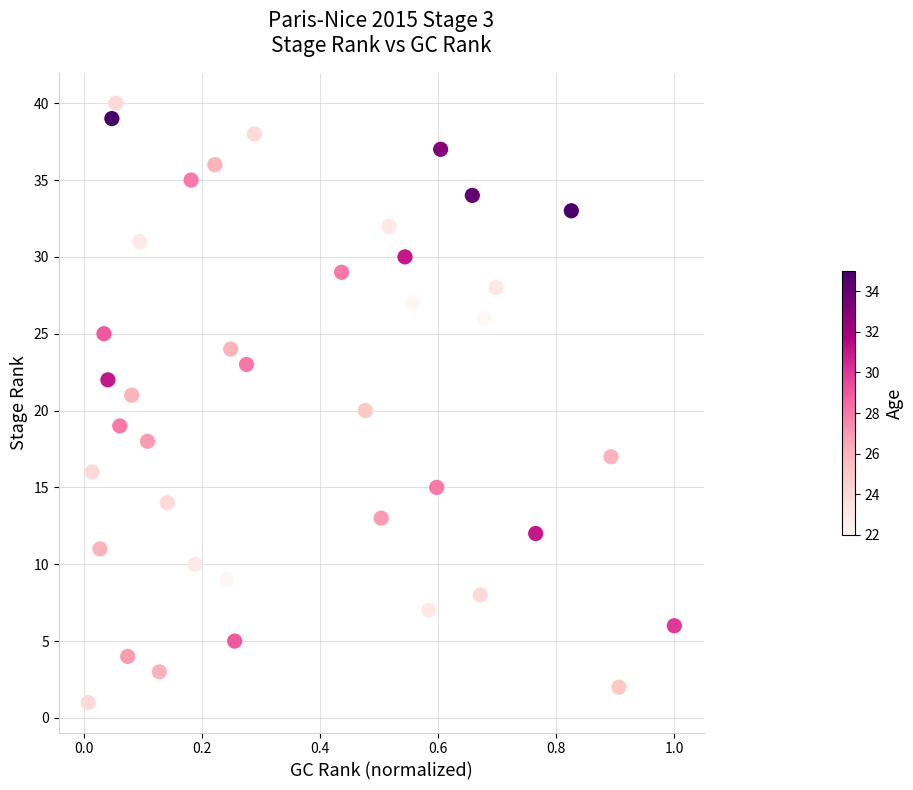

What is the range of Y values (max minus min)?

39